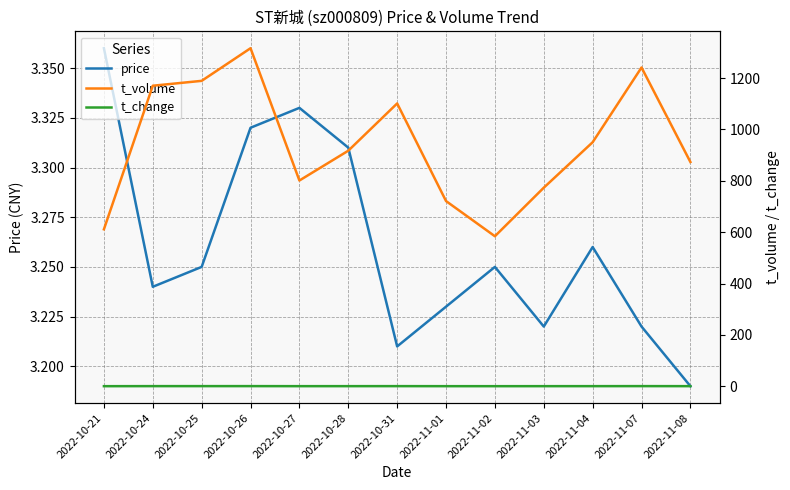

What is the difference between the maximum and minimum values in the price series?

0.2